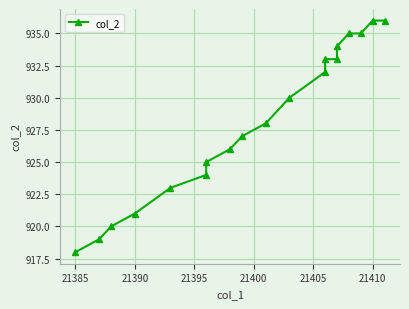

What is the maximum value shown in the chart?

936